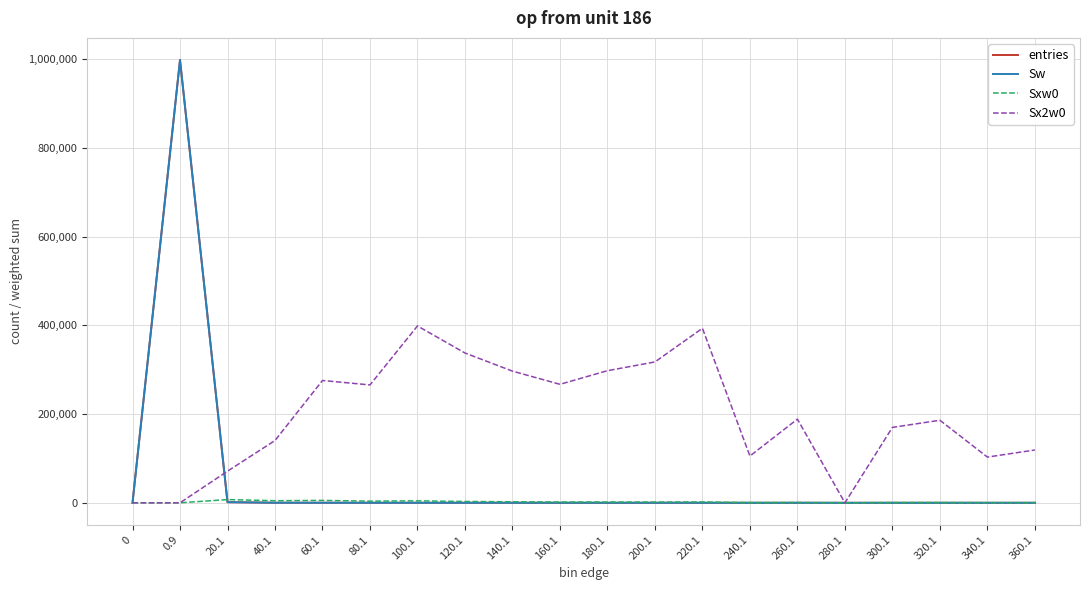

Does the chart display data point markers on the line(s)?

No